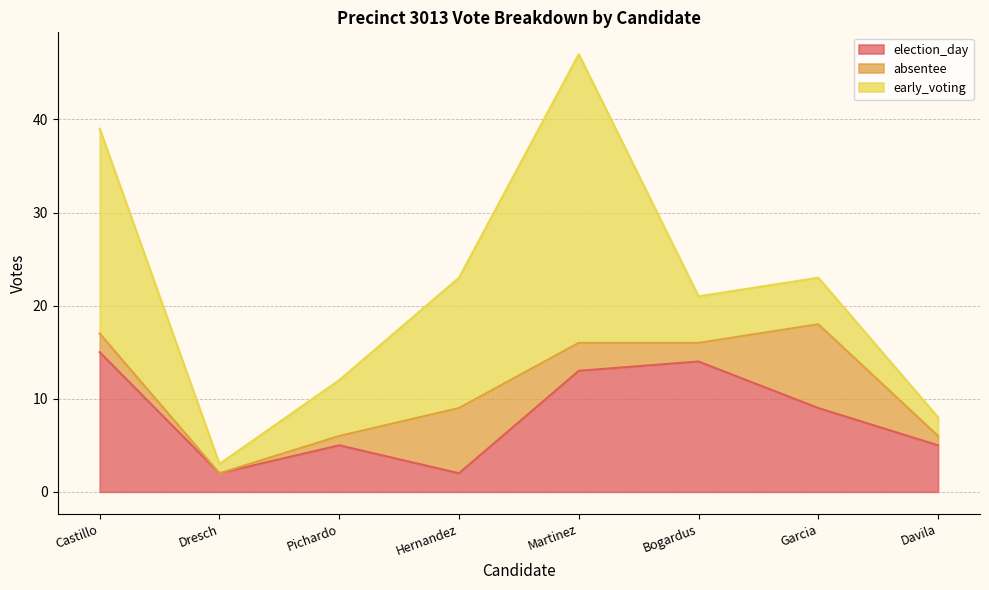

List the series in order of their peak value, highest first.

early_voting, election_day, absentee